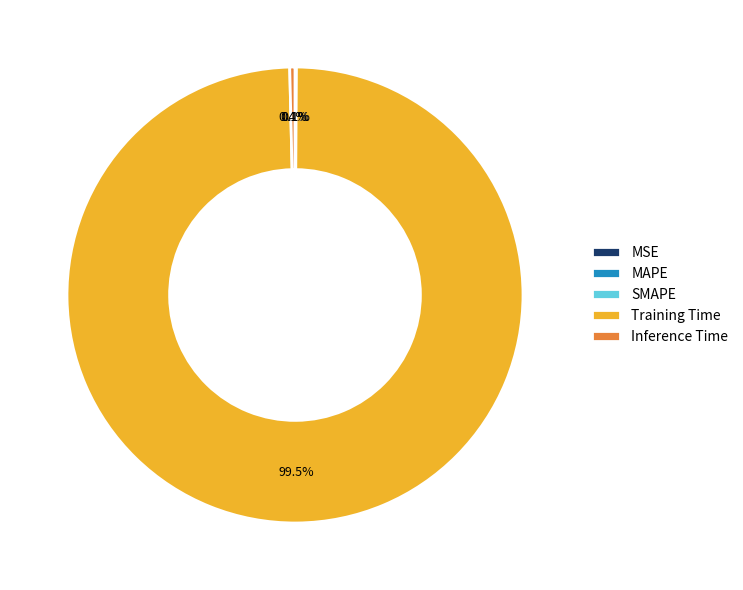

To the nearest percent, what is the difference between the largest and smallest slice percentages?

100%